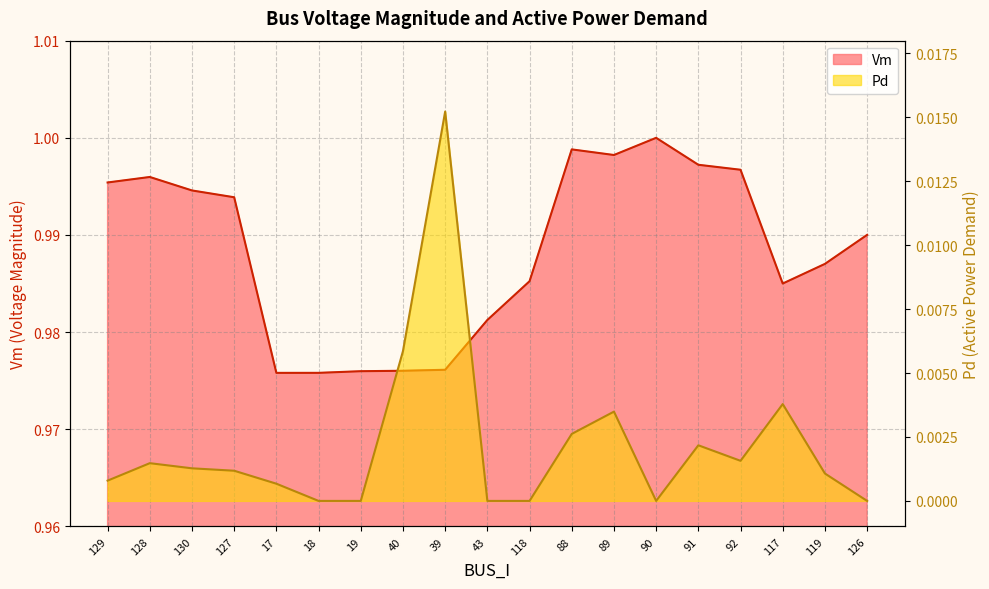

What is the maximum value for Vm?

1.0